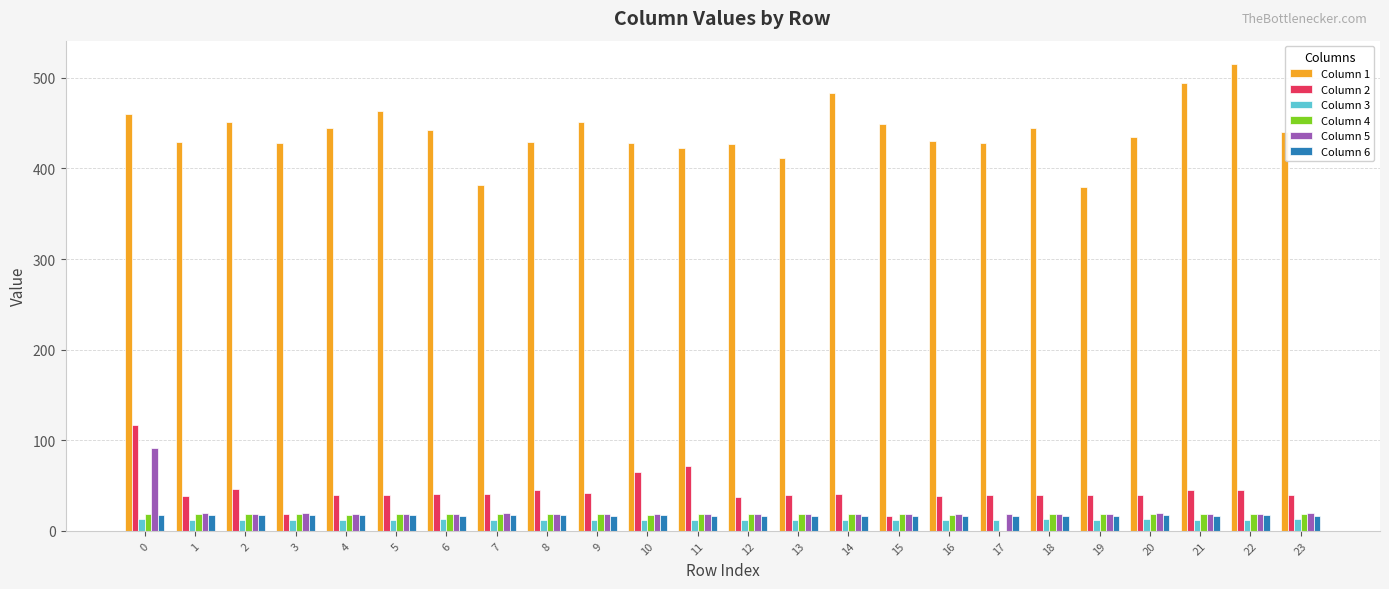

How many categories are shown in the chart?

24